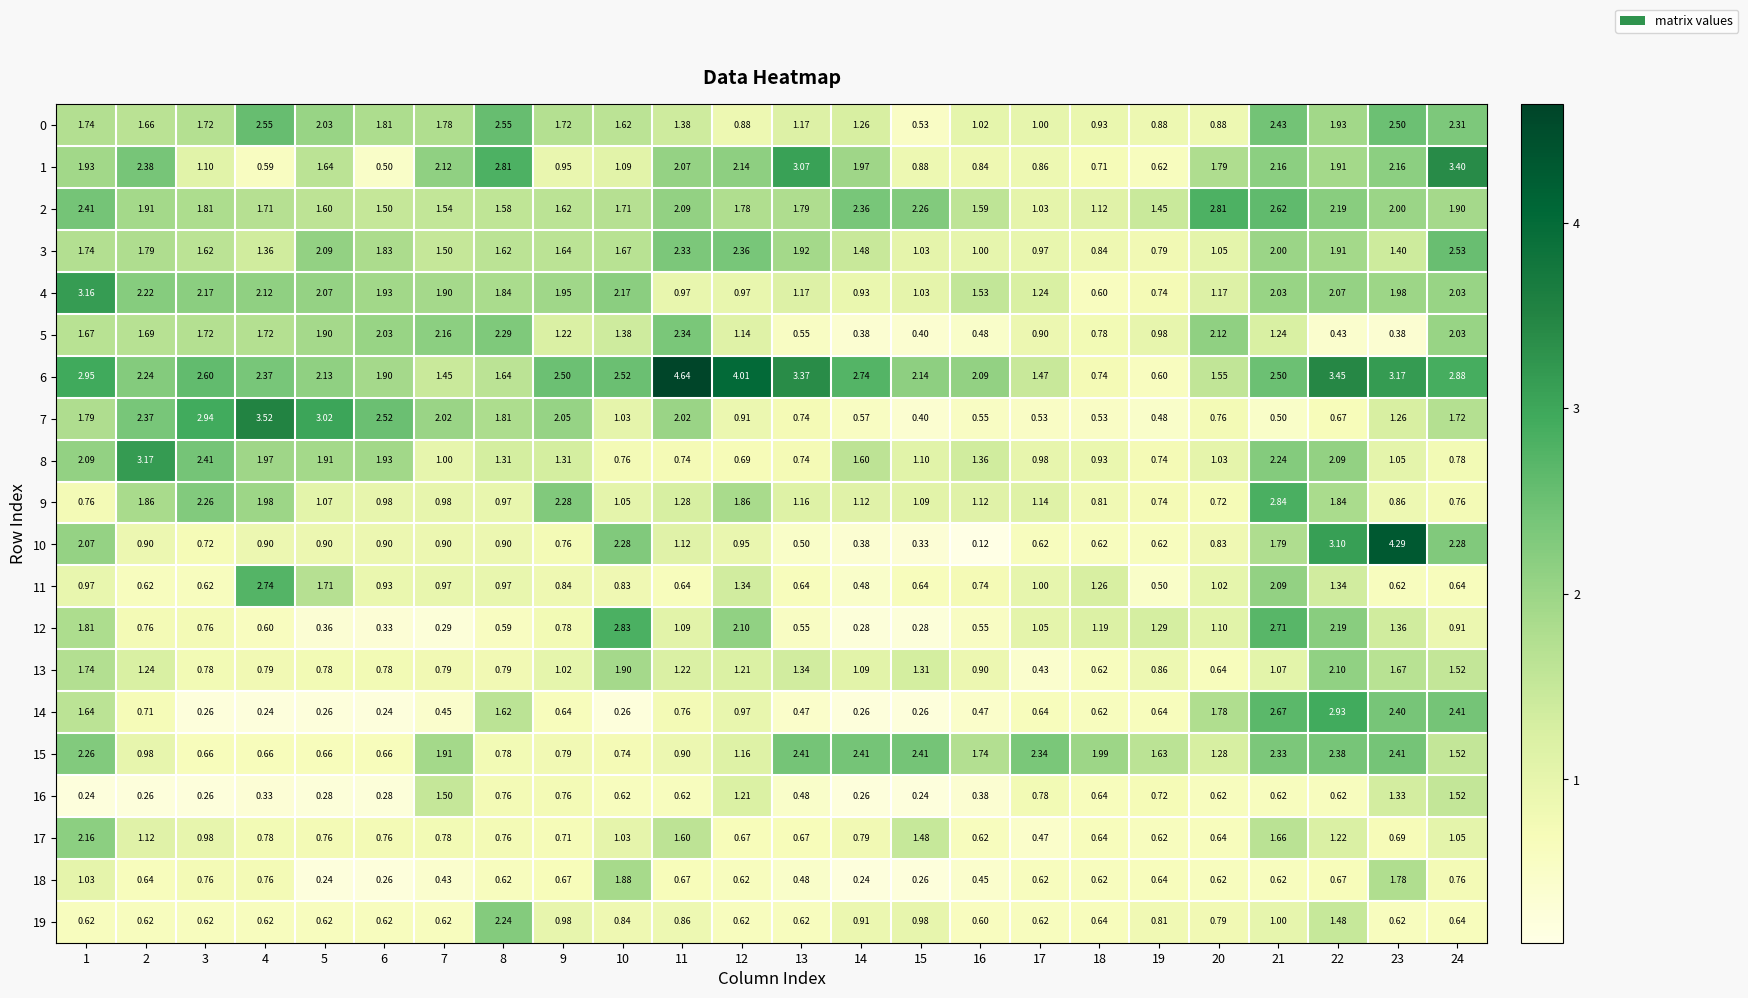

Which series has the largest total across all categories?

6